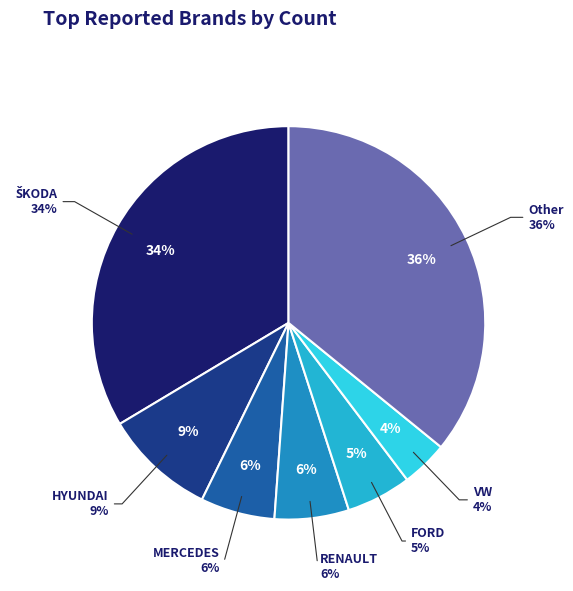

Between FORD and MERCEDES, which is larger?

MERCEDES